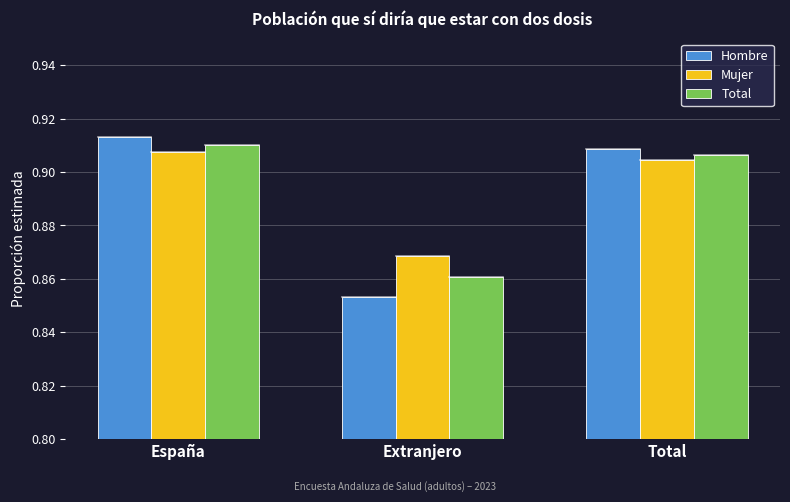

At España, list the series in order from smallest to largest.

Mujer, Total, Hombre